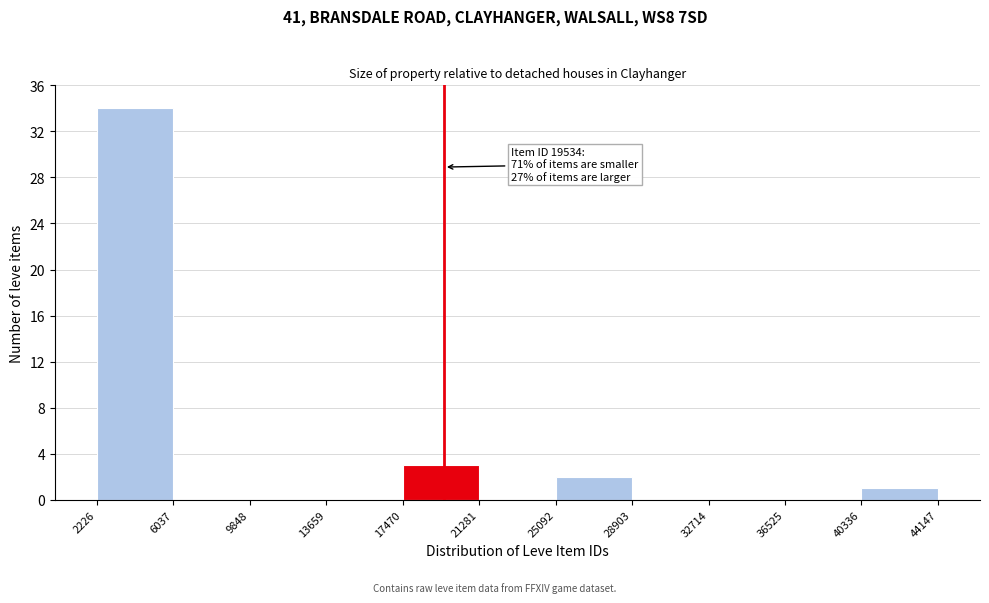

Which range on the x-axis has the tallest bar?

2226 to 6037